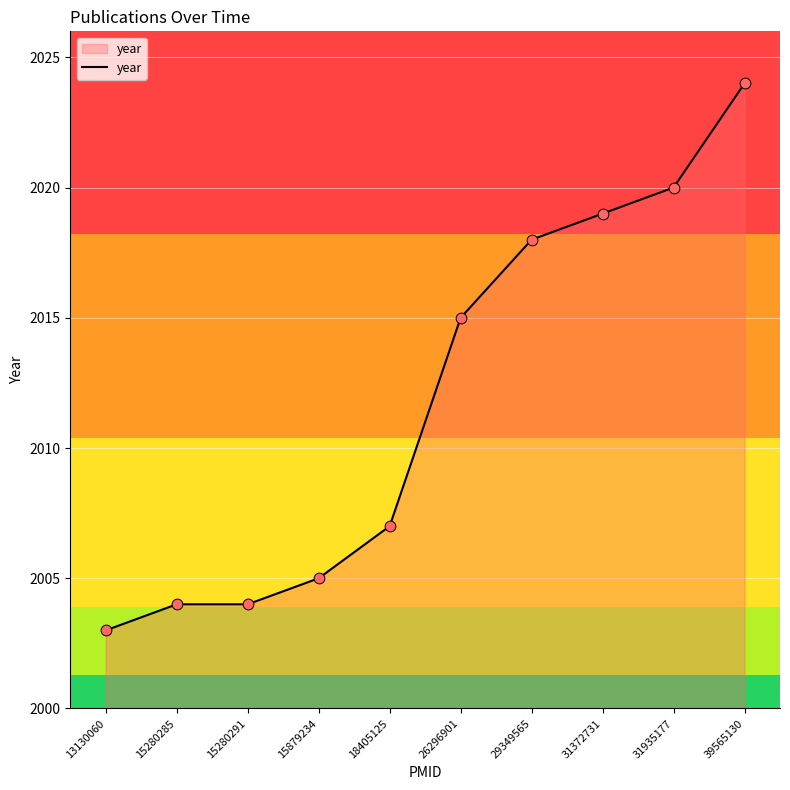

Between 31935177 and 15879234, which is larger?

31935177